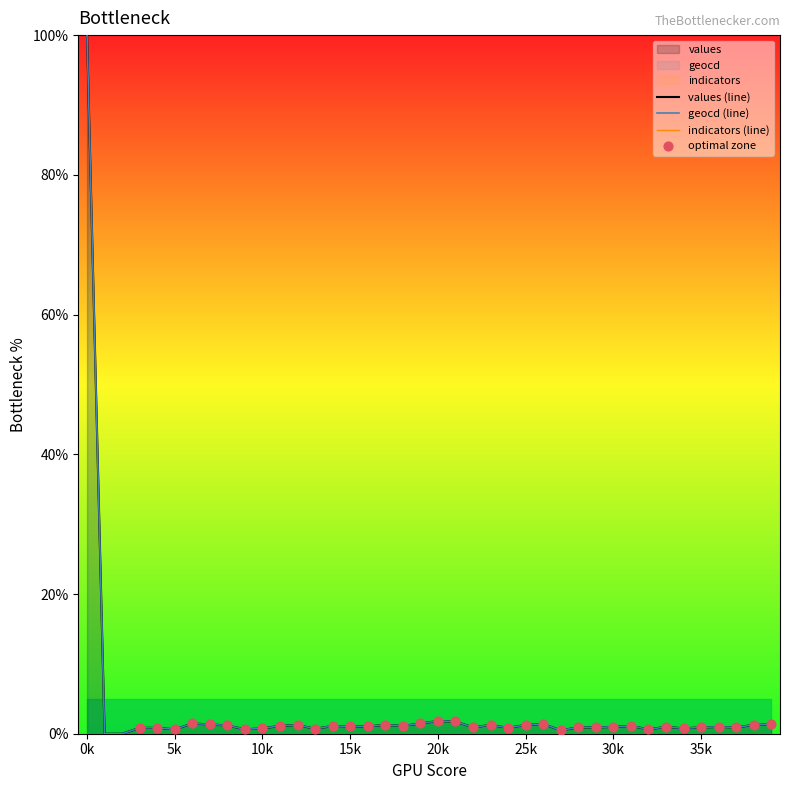

Which series contains the highest Y value?

values